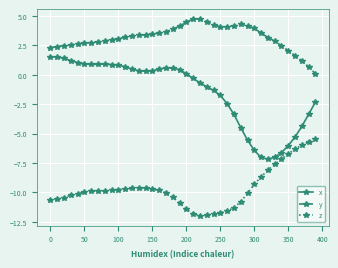

What is the value of the x point at the 10th from the left?

0.9